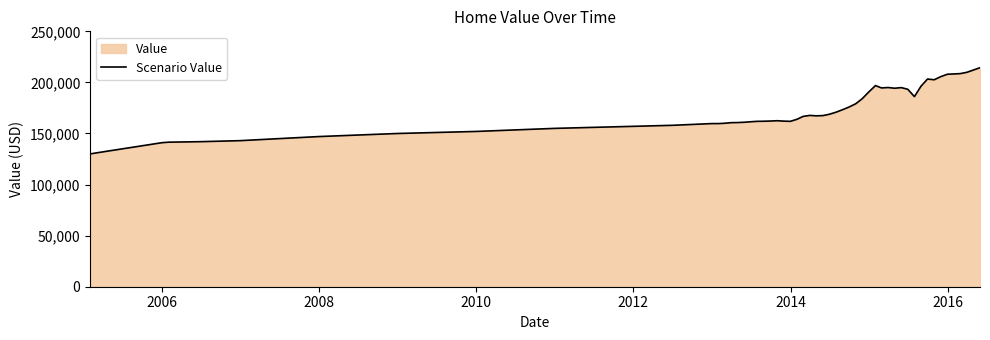

What is the smallest value displayed?

130000